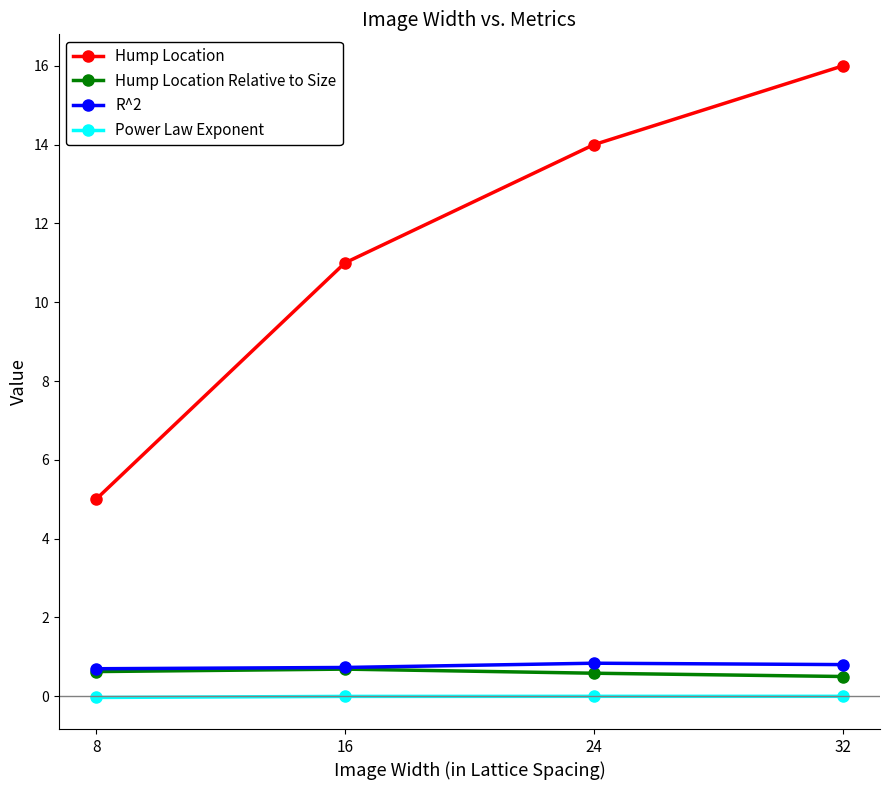

True or false: R^2 has a value of 0.8 at 24.

True